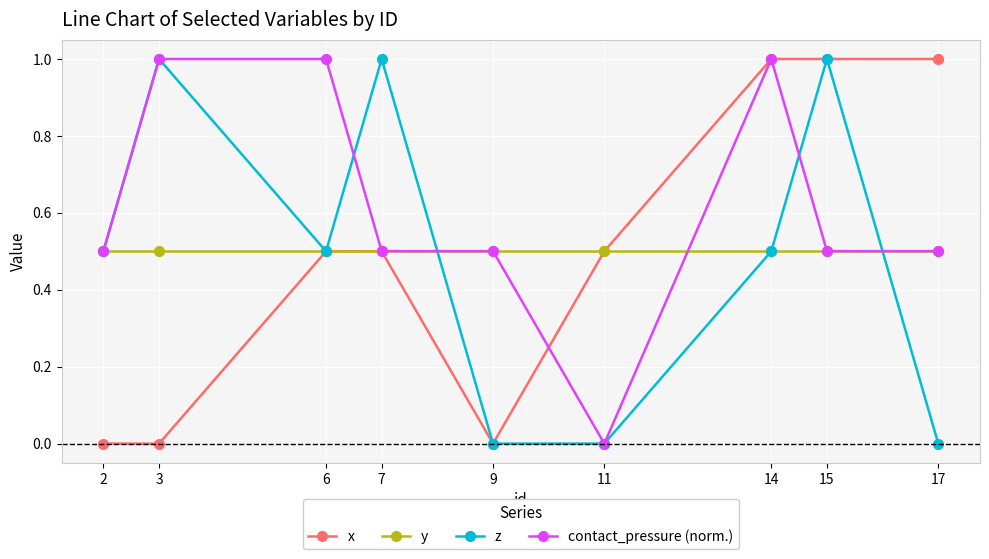

How many lines are shown in the chart?

4